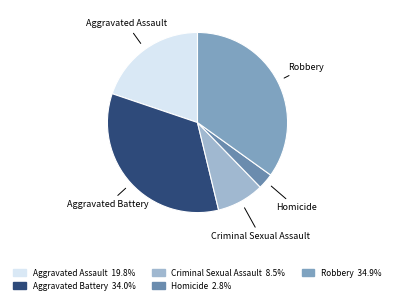

Which category has the smallest portion of the pie?

Homicide